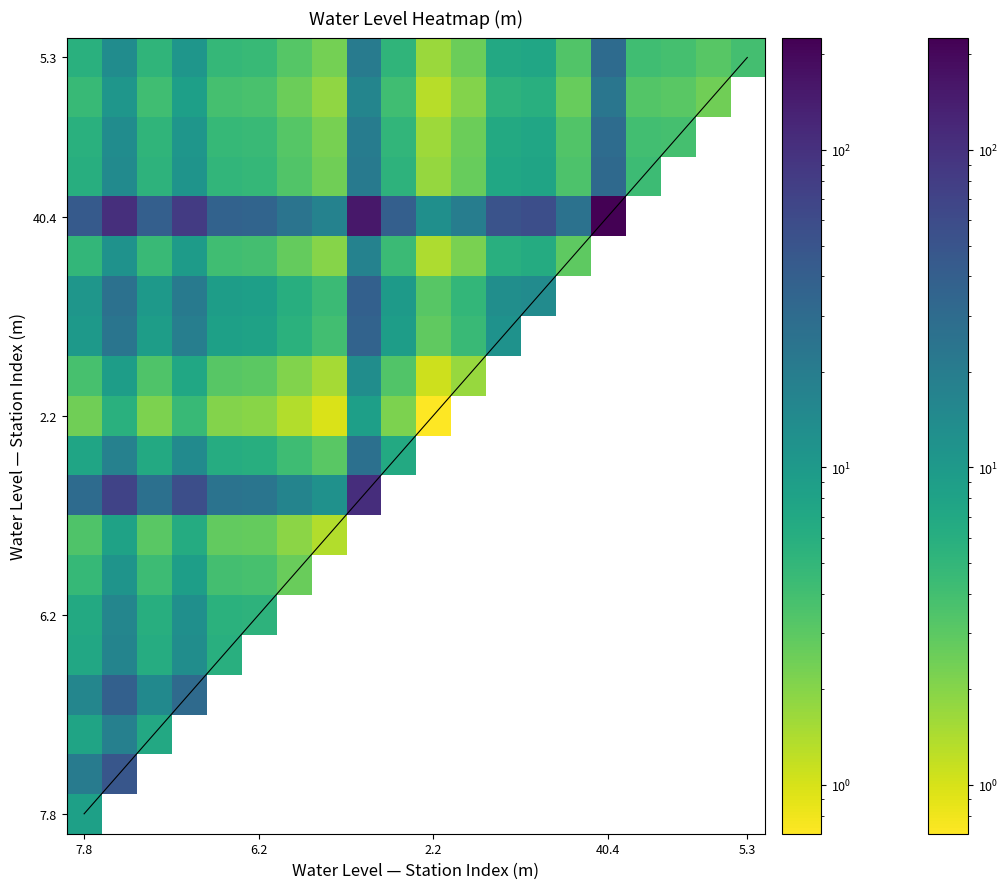

At which category is the sum across all series the highest?

40.4